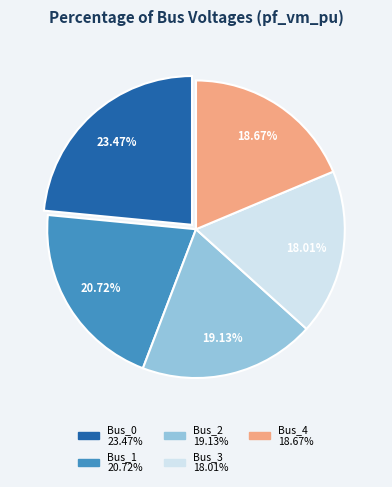

Which has a higher value, Bus_1 or Bus_2?

Bus_1